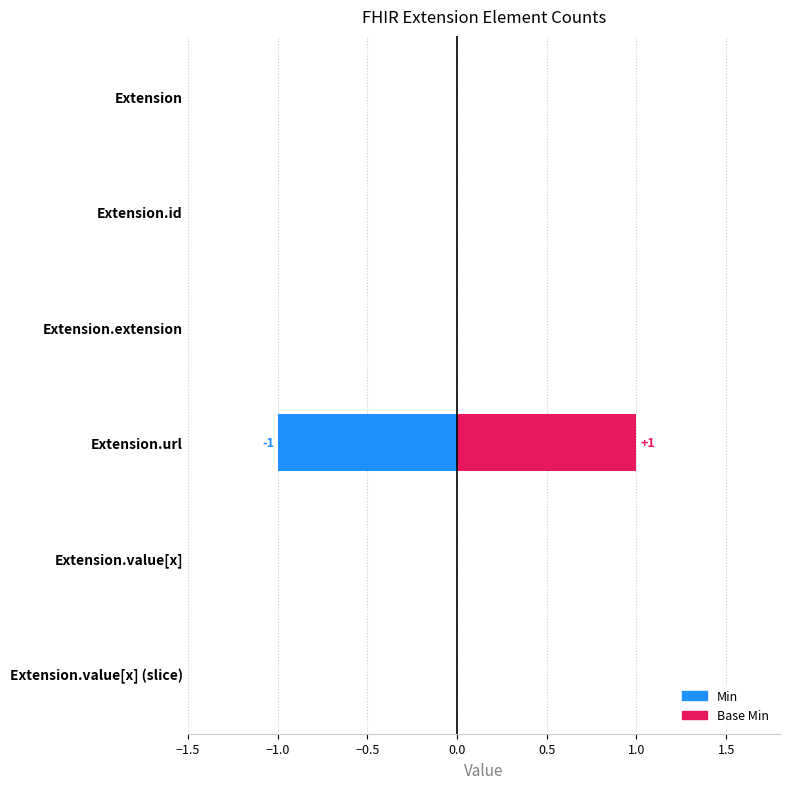

What is the difference between the second highest and minimum values in the Min series?

1